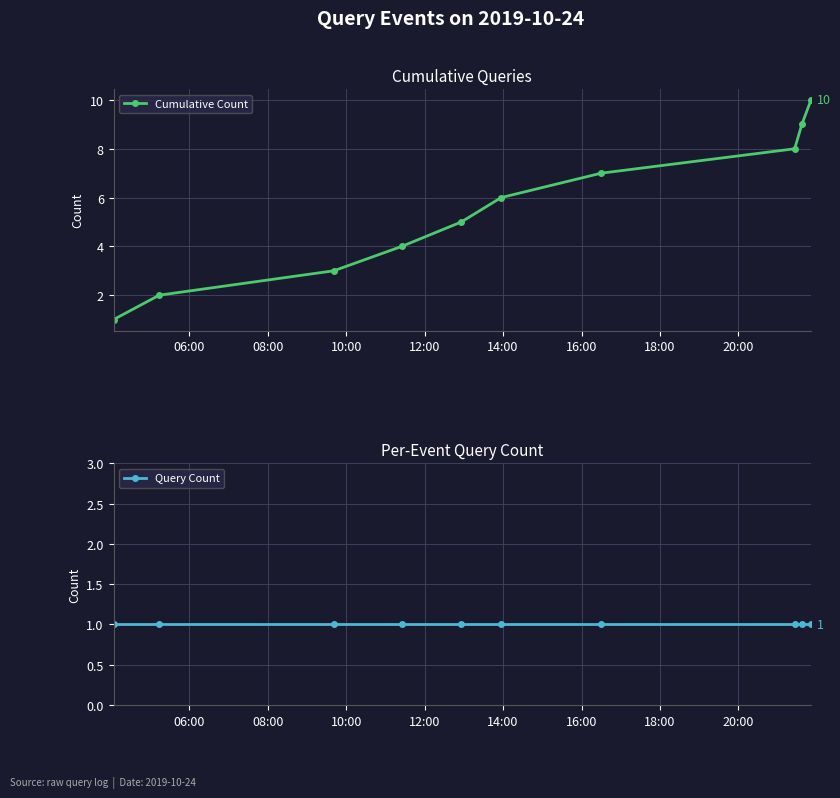

What value does the Cumulative Count series have at 10:00?

3